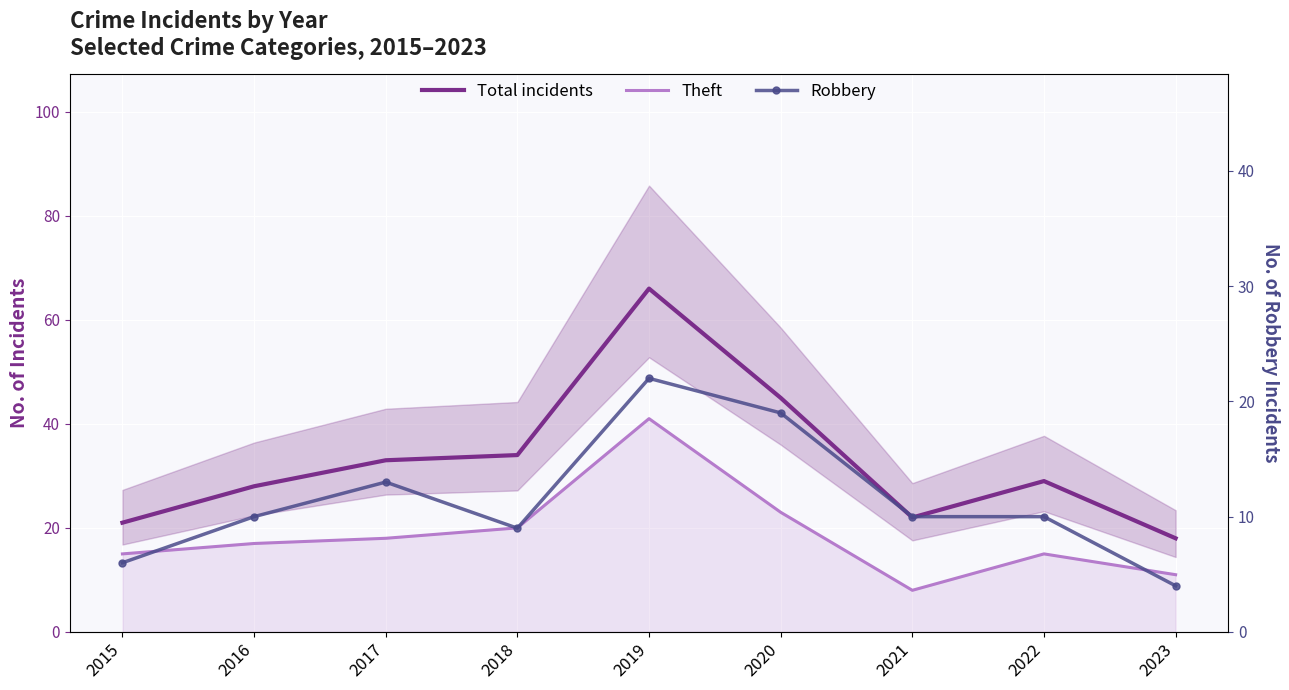

What is the average value of the Robbery series?

11